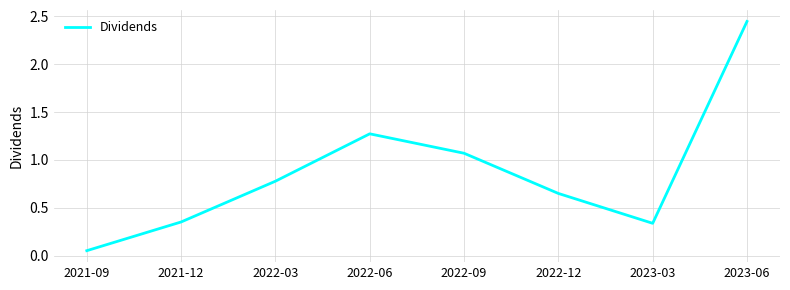

What is the change in value from 2022-03 to 2022-06?

+0.5